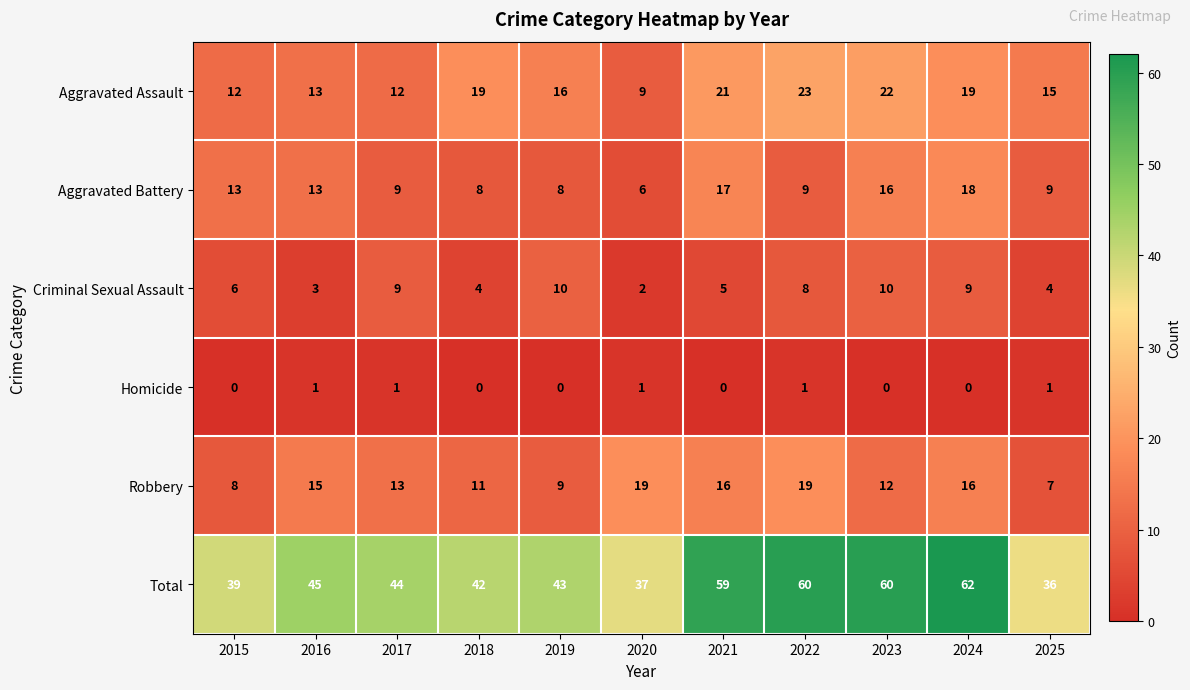

At which label does Robbery first exceed 13?

2016